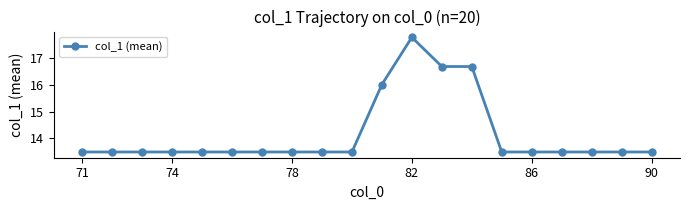

What is the sum of all values?

283.1